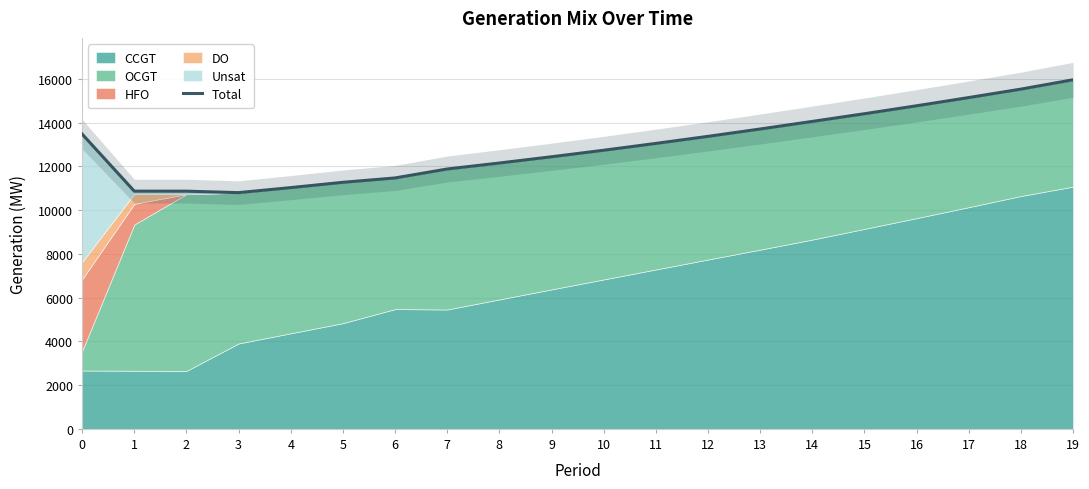

Where is the first local minimum?

3